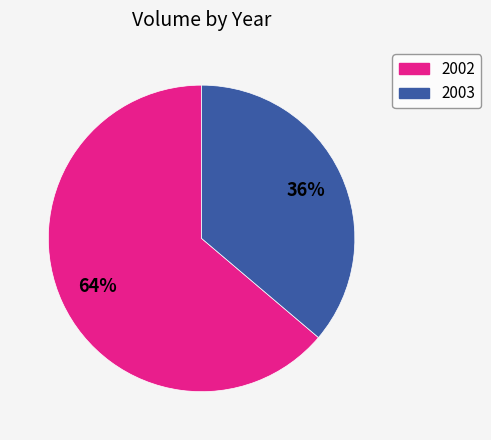

To the nearest percent, what is the average slice percentage?

50%